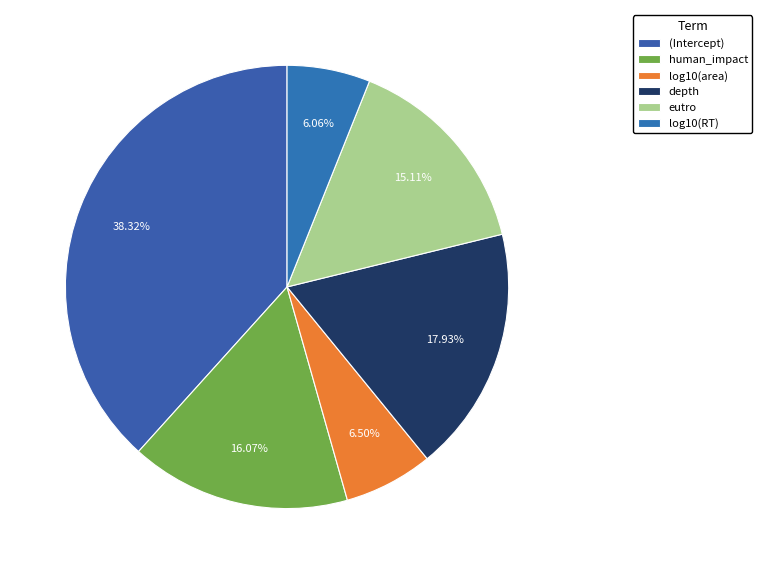

To the nearest percent, what is the average slice percentage?

17%